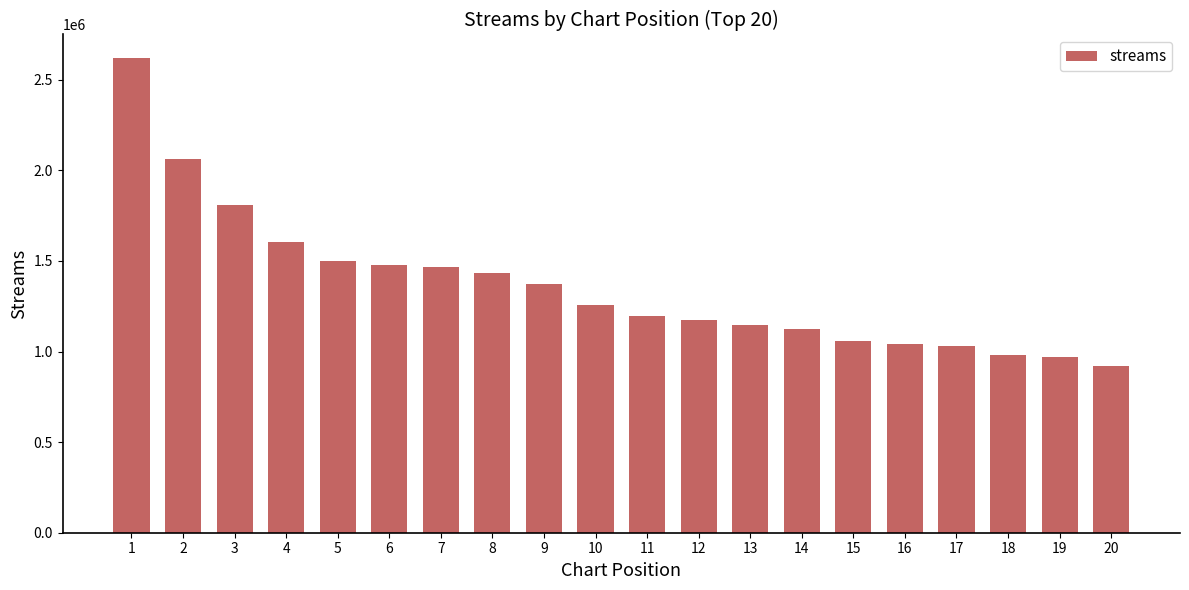

Reading left to right, extract all data points from this chart.

2619301	2062272	1810601	1606020	1498933	1478369	1464424	1435794	1374816	1254492	1195829	1173600	1145971	1123821	1056721	1042954	1028068	981451	967675	921900